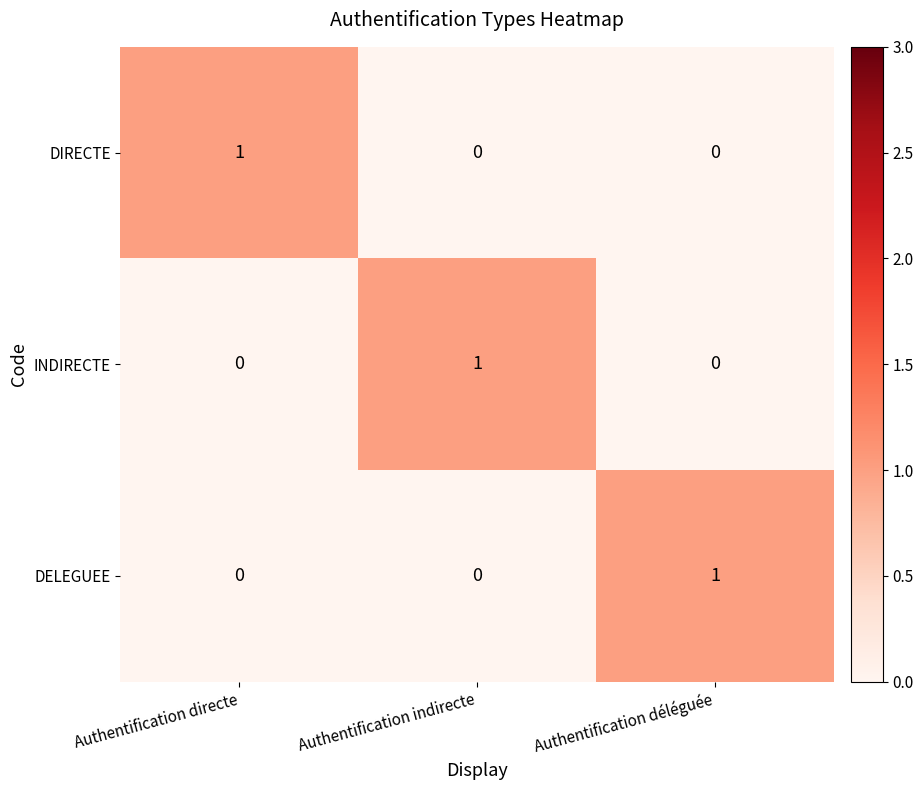

Is the value of DIRECTE at Authentification directe greater than the value of INDIRECTE at Authentification déléguée?

Yes